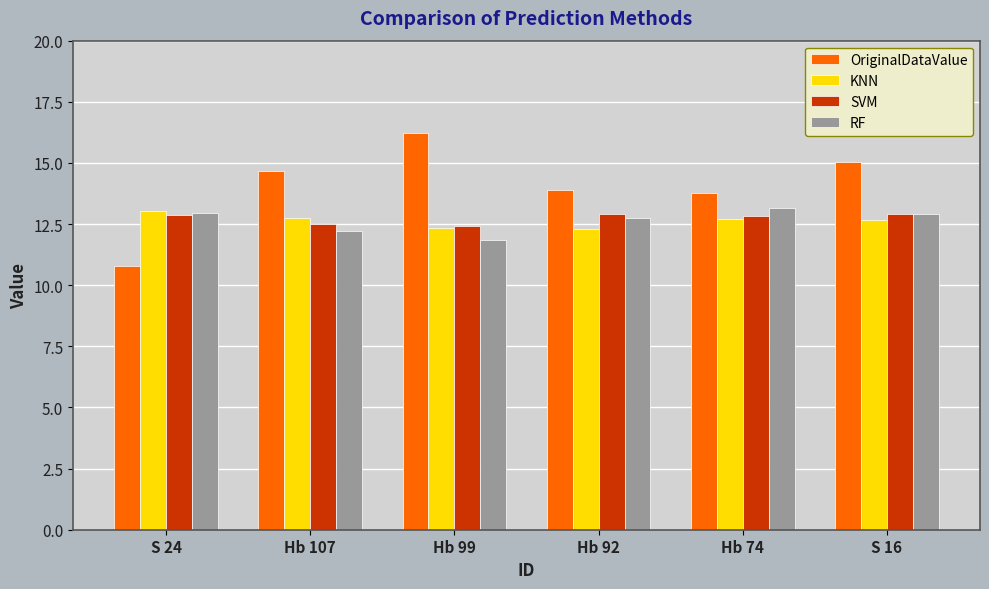

Is the value of RF at Hb 92 greater than the value of OriginalDataValue at Hb 99?

No